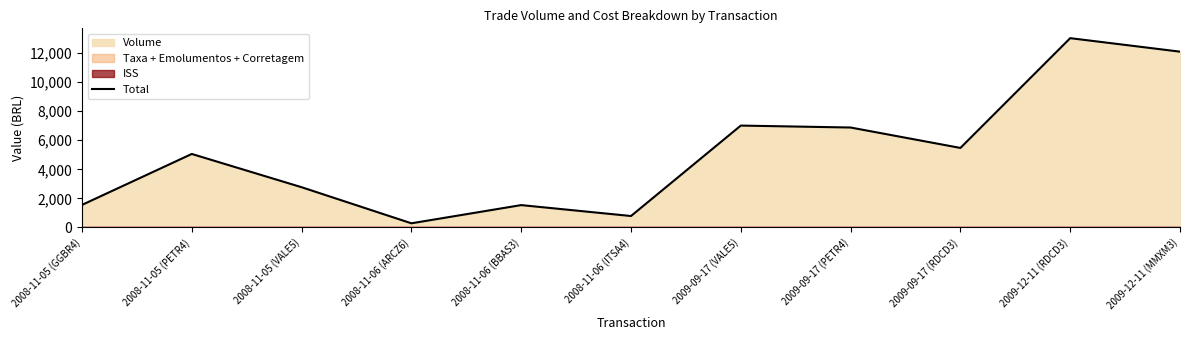

Which category has the highest value across all series?

2009-12-11 (RDCD3)